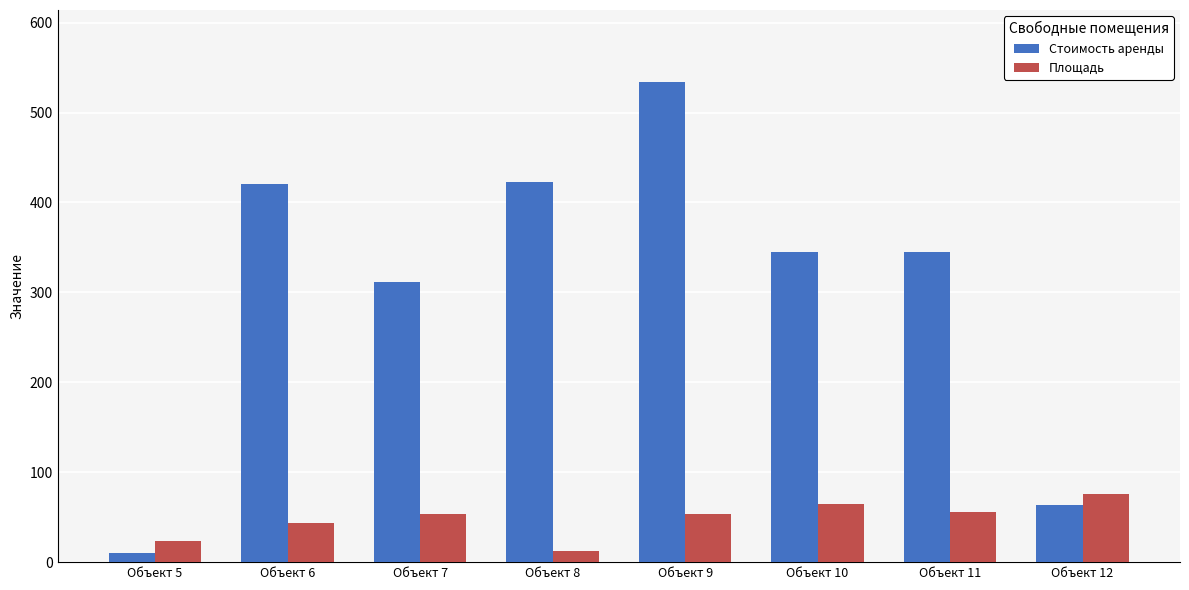

What is the value of the Стоимость аренды bar at the 8th from the left?

64